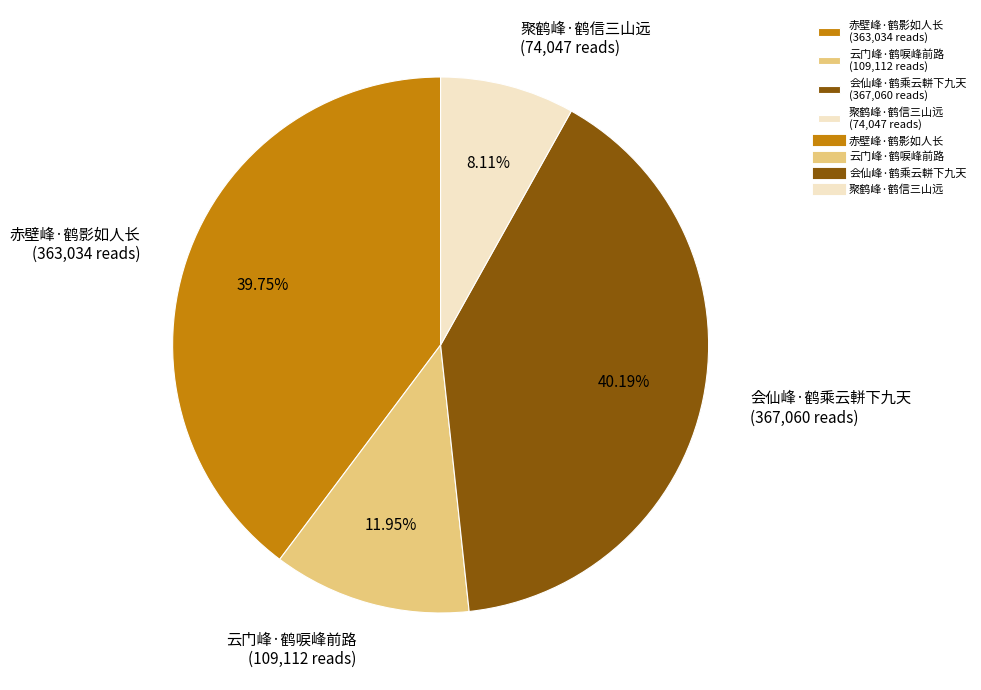

What is the ratio of the value at 聚鹤峰·鹤信三山远 to the value at 会仙峰·鹤乘云軿下九天?

0.2